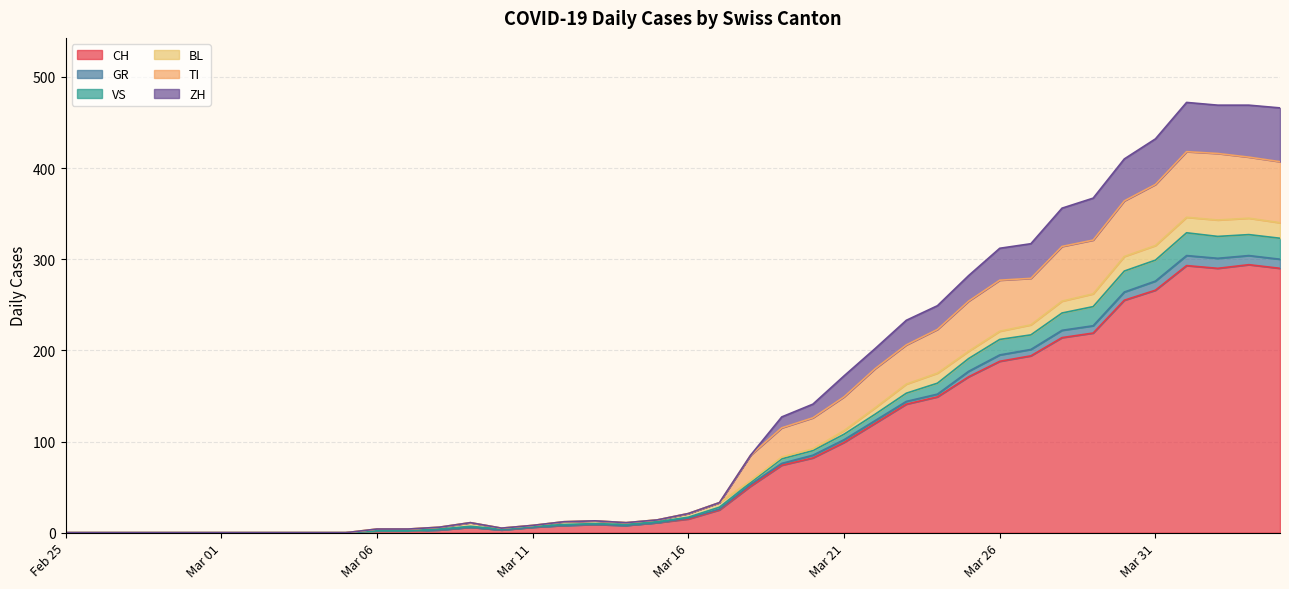

Is it true that CH equals 15 at 2020-03-19?

False